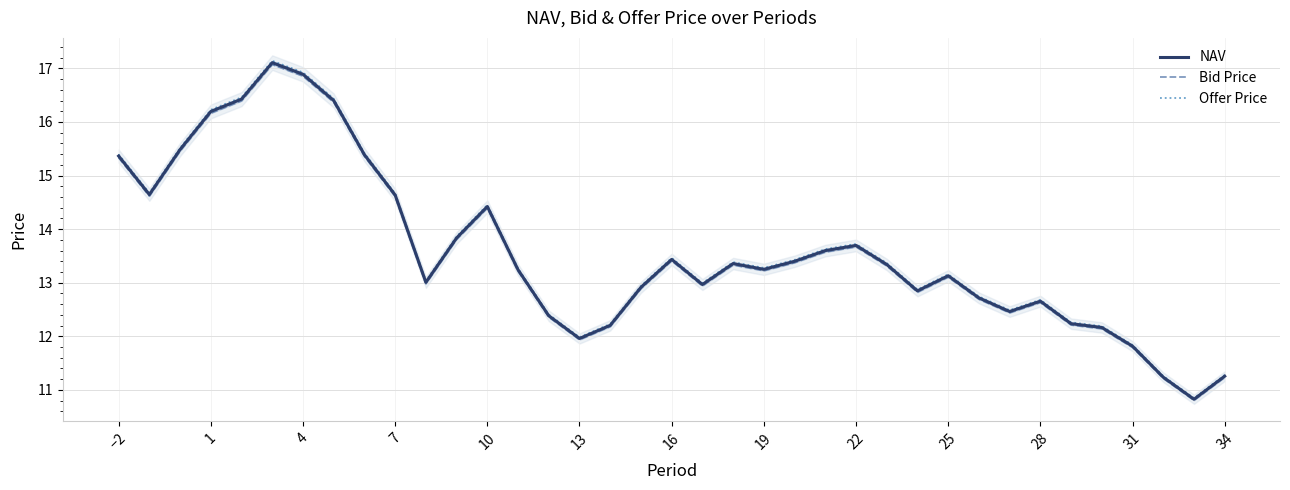

Reading left to right, extract all data points from this chart.

NAV: 15.4	14.6	15.5	16.2	16.4	17.1	16.9	16.4	15.4	14.6	13.0	13.8	14.4	13.2	12.4	12.0	12.2	12.9	13.4	13.0	13.4	13.2	13.4	13.6	13.7	13.3	12.8	13.1	12.7	12.5	12.7	12.2	12.2	11.8	11.2	10.8	11.3
Bid Price: 15.3	14.6	15.5	16.2	16.4	17.1	16.9	16.4	15.4	14.6	13.0	13.8	14.4	13.2	12.4	11.9	12.2	12.9	13.4	12.9	13.3	13.2	13.4	13.6	13.7	13.3	12.8	13.1	12.7	12.4	12.6	12.2	12.1	11.8	11.2	10.8	11.2
Offer Price: 15.4	14.7	15.5	16.2	16.5	17.1	16.9	16.4	15.4	14.7	13.0	13.9	14.5	13.3	12.4	12.0	12.2	12.9	13.5	13.0	13.4	13.3	13.4	13.6	13.7	13.4	12.9	13.2	12.7	12.5	12.7	12.3	12.2	11.8	11.3	10.8	11.3